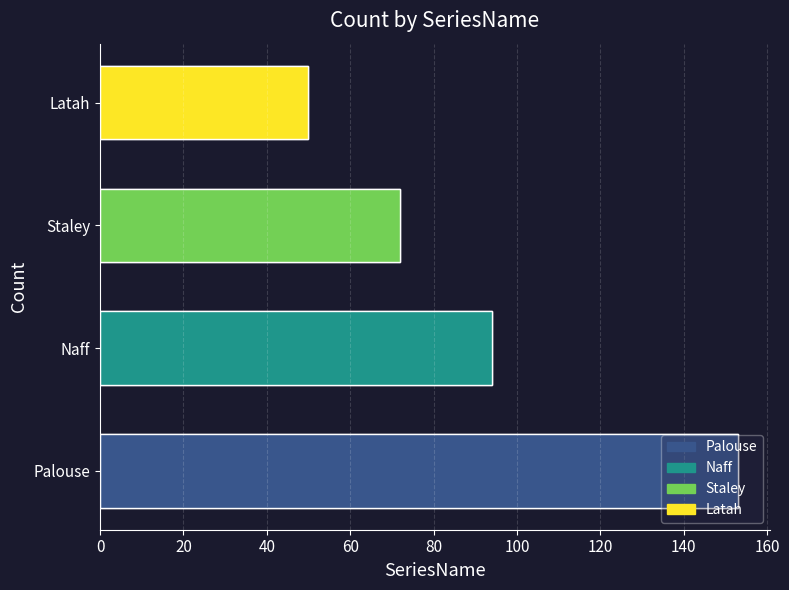

The chart shows a value of 134 at Naff. True or false?

False